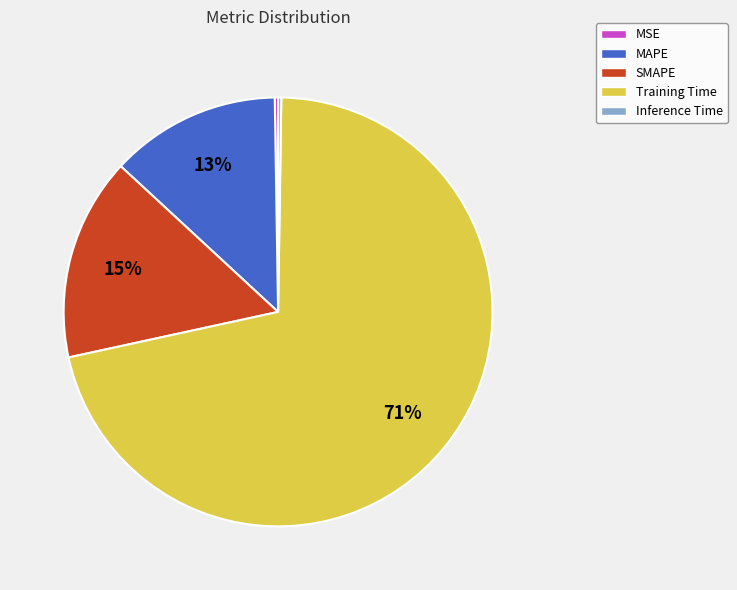

Which slice is the largest?

Training Time